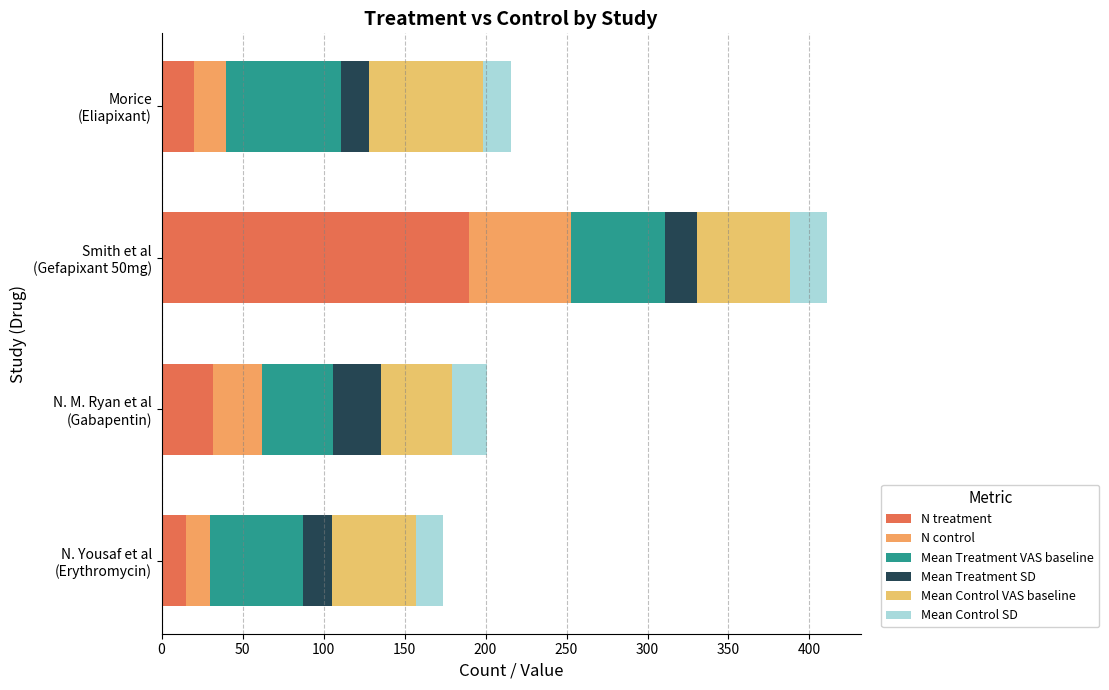

What is the difference between the maximum and minimum values in the N control series?

48.0